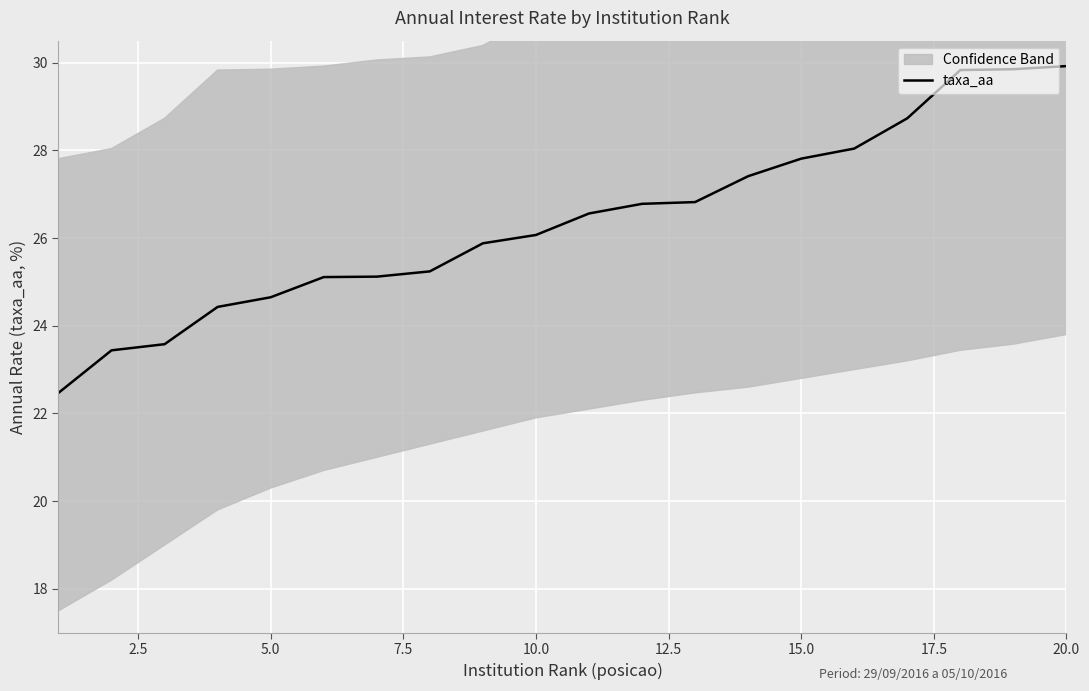

What is the smallest value displayed?

22.5